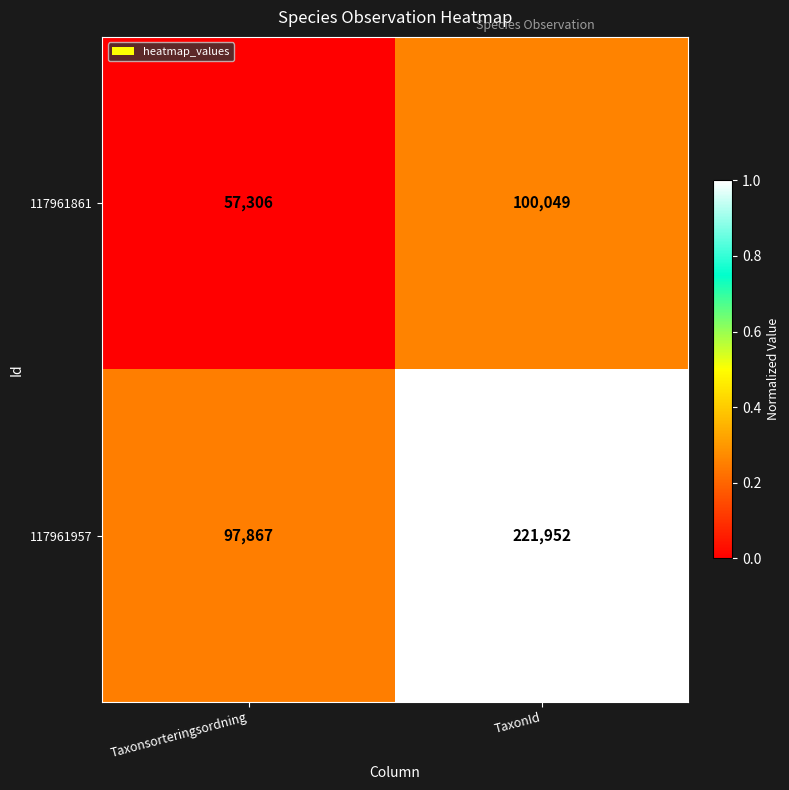

How many values in the 117961957 series are below 221952?

1